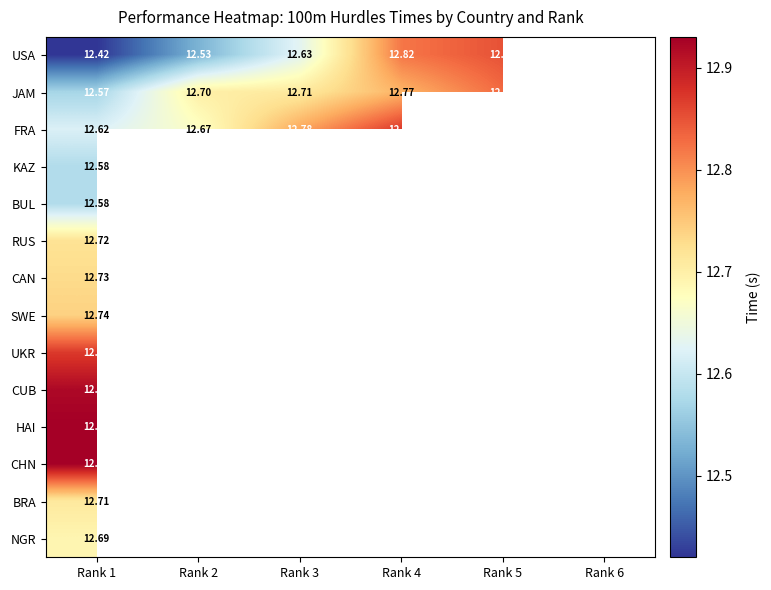

At which category is the sum across all series the highest?

Rank 1